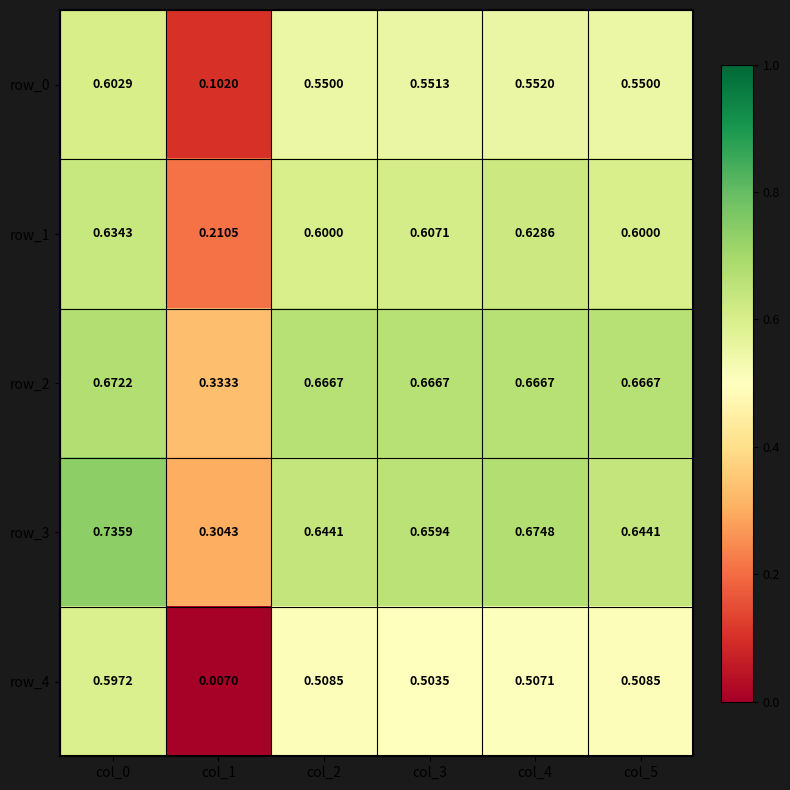

Count the number of data series in this chart.

5